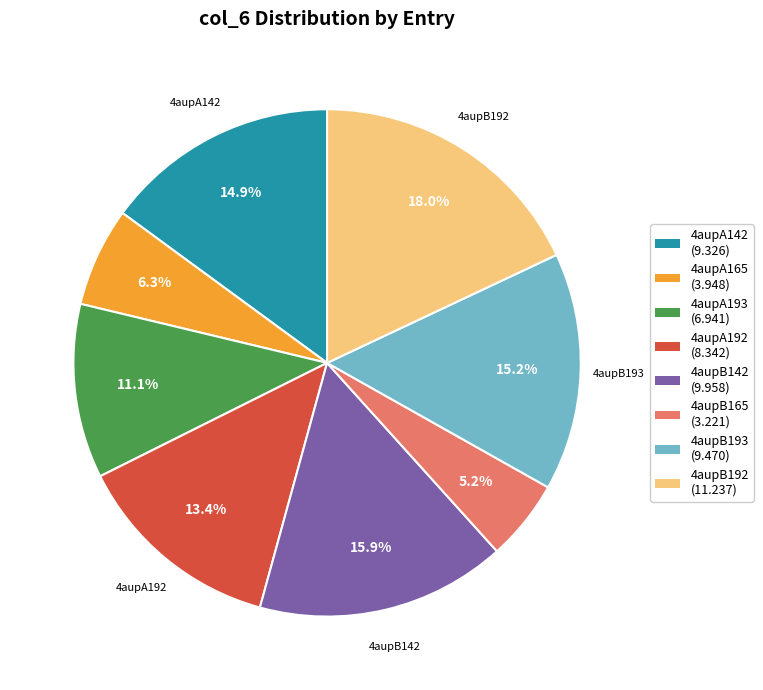

How many slices are in this pie chart?

8